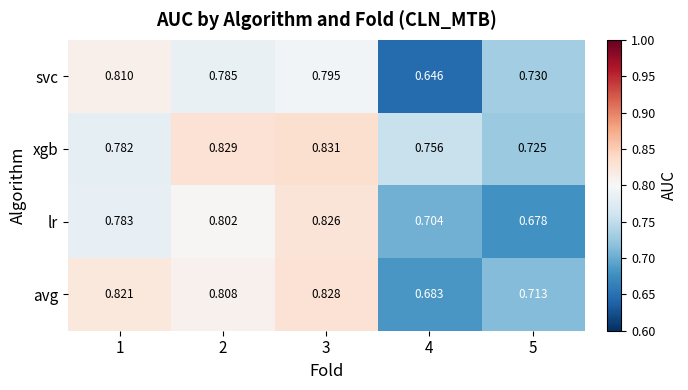

Is the value of xgb at 5 greater than the value of lr at 2?

No